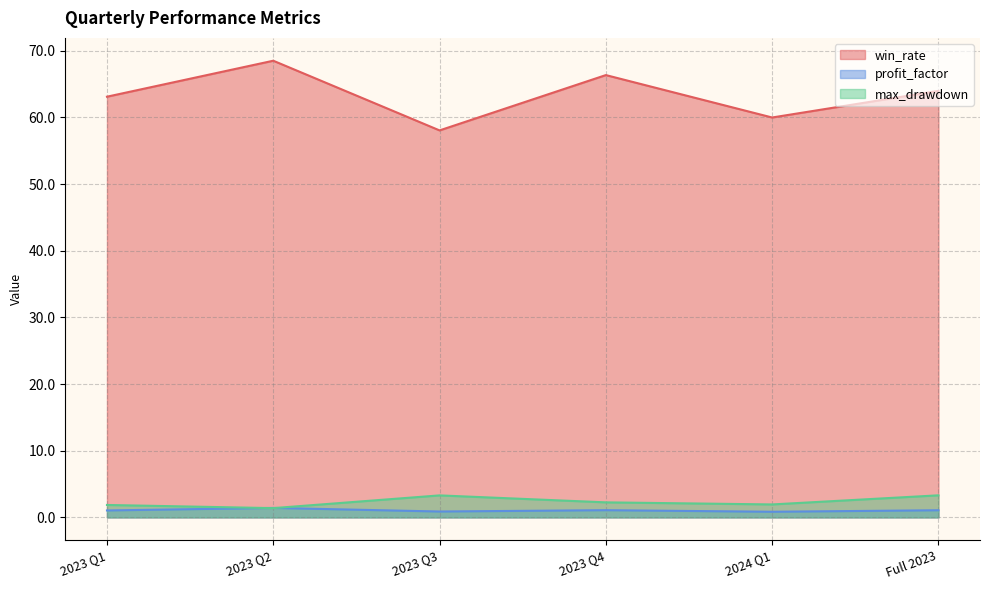

What position from the left is 2023 Q3?

3